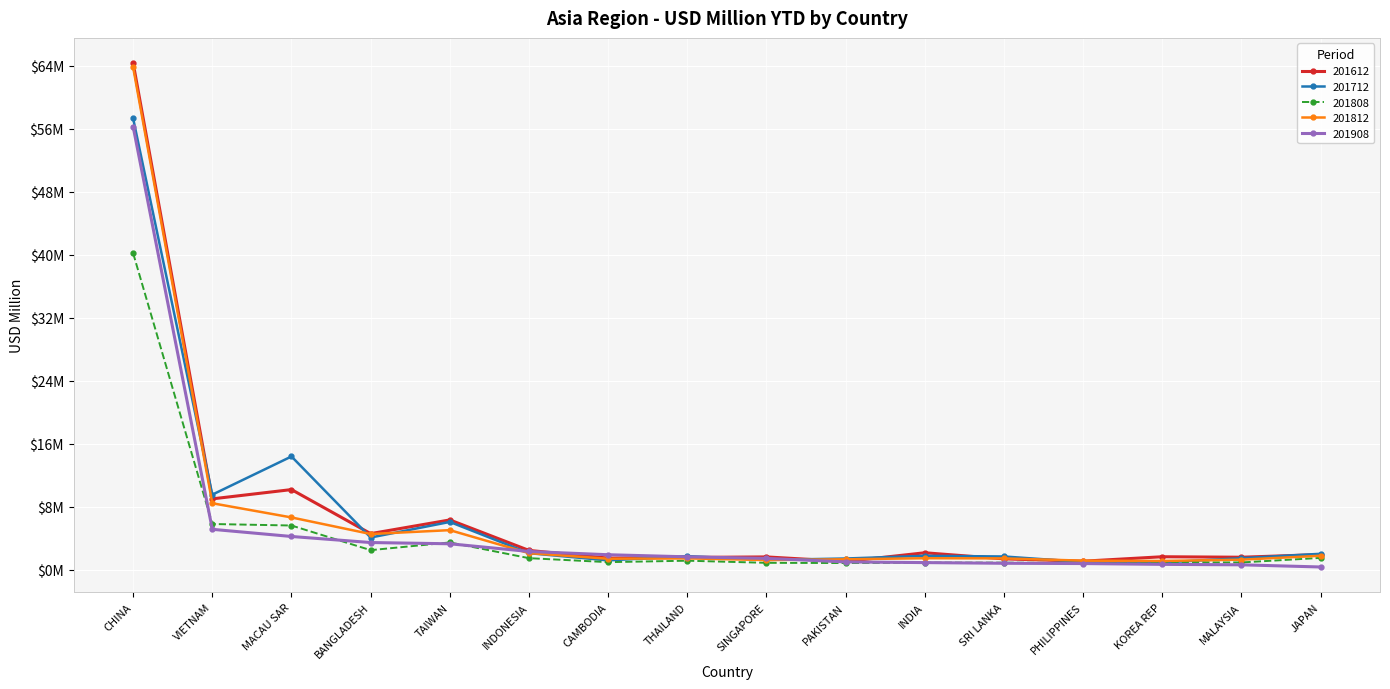

How many values in the 201808 series are below 1?

8